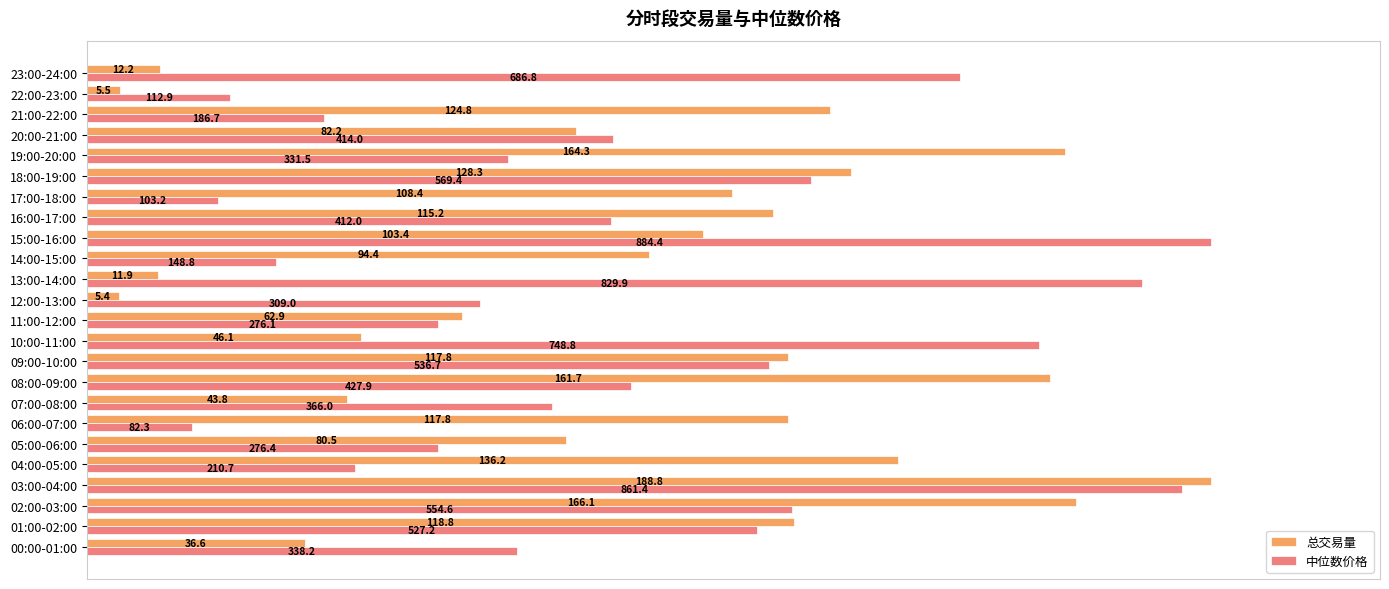

What are all the series names shown in the legend?

总交易量, 中位数价格